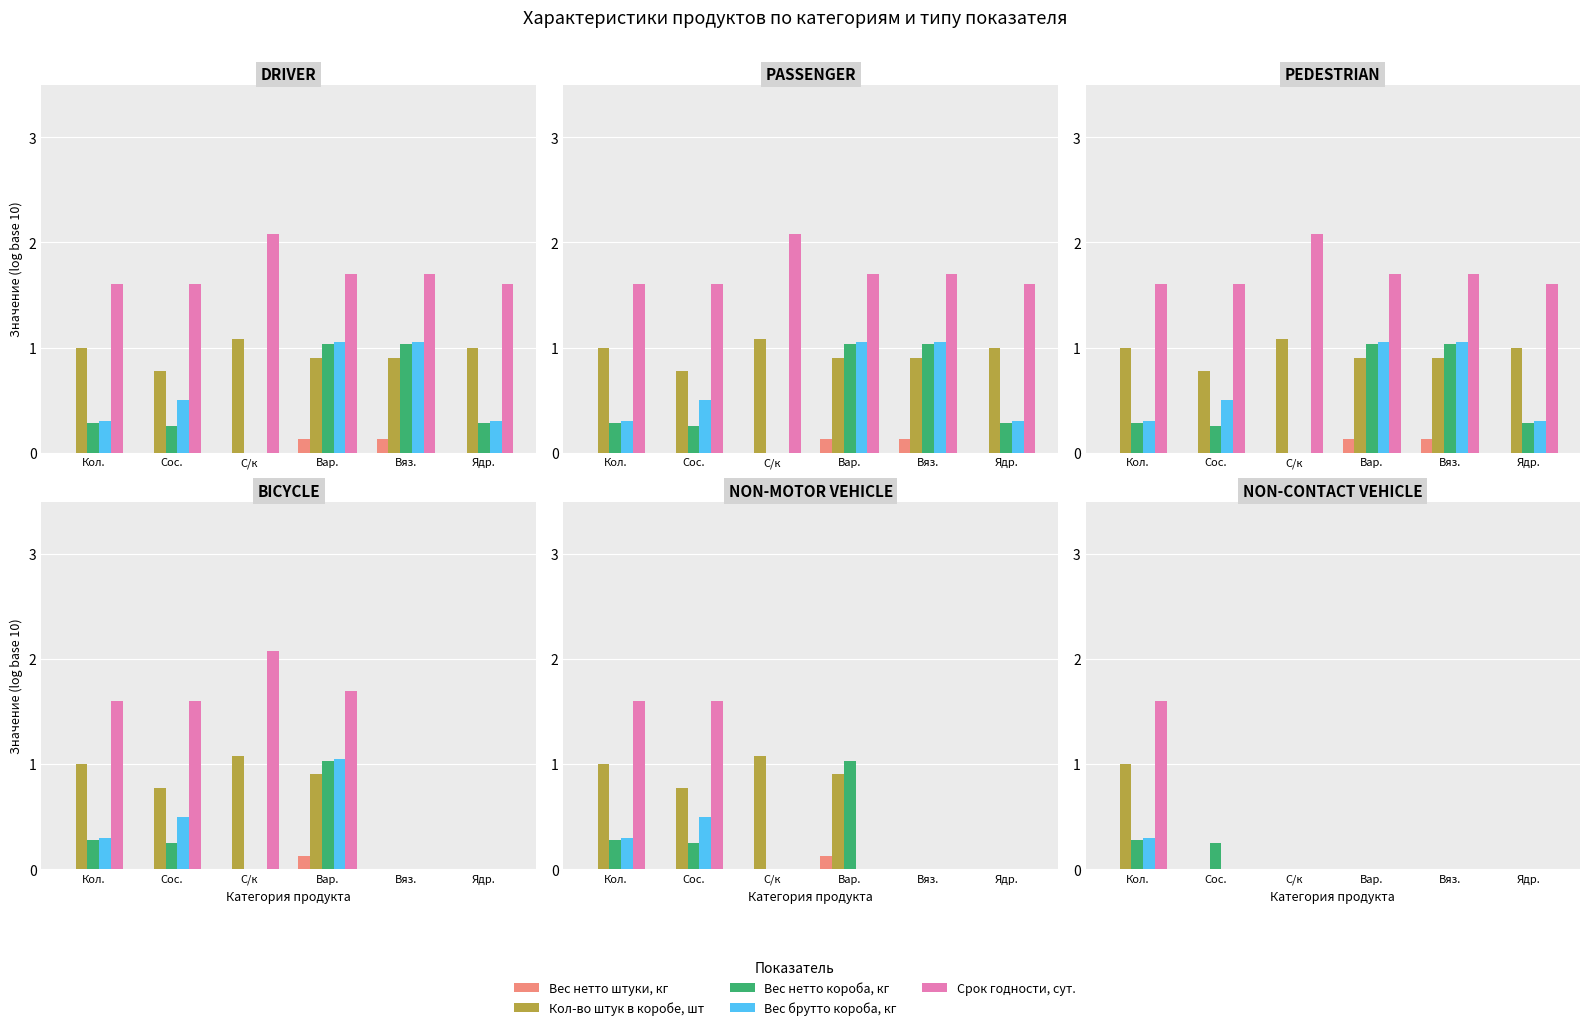

Which category has the lowest value in the Вес нетто короба, кг series?

С/к